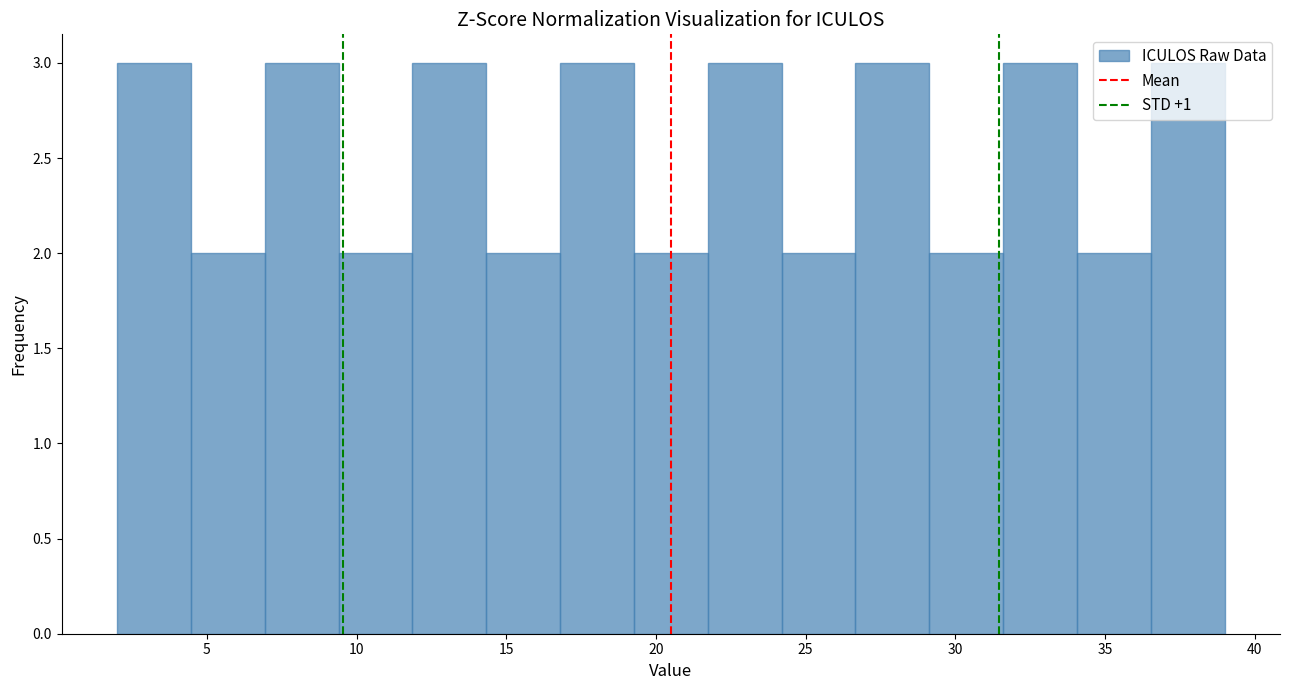

Reading left to right, list every bar in this chart as the range it spans on the x-axis followed by its height. Neither the bar edges nor the heights are printed on the chart, so give them approximately, as read against the axes.

2.0 to 4.5: 3
4.5 to 7.0: 2
7.0 to 9.5: 3
9.5 to 12.0: 2
12.0 to 14.5: 3
14.5 to 17.0: 2
17.0 to 19.5: 3
19.5 to 21.5: 2
21.5 to 24.0: 3
24.0 to 26.5: 2
26.5 to 29.0: 3
29.0 to 31.5: 2
31.5 to 34.0: 3
34.0 to 36.5: 2
36.5 to 39.0: 3